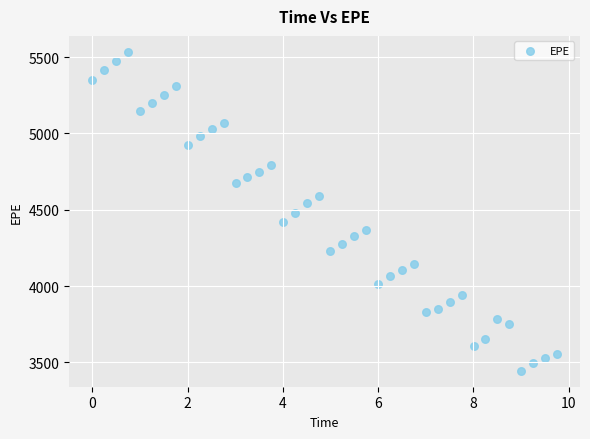

What is the range of Y values (max minus min)?

2088.7